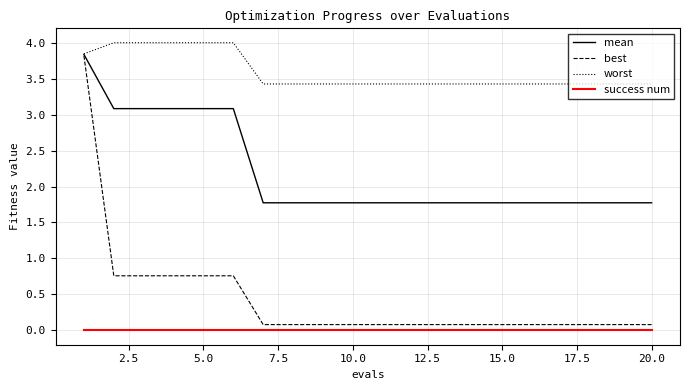

Which series has the largest total across all categories?

worst